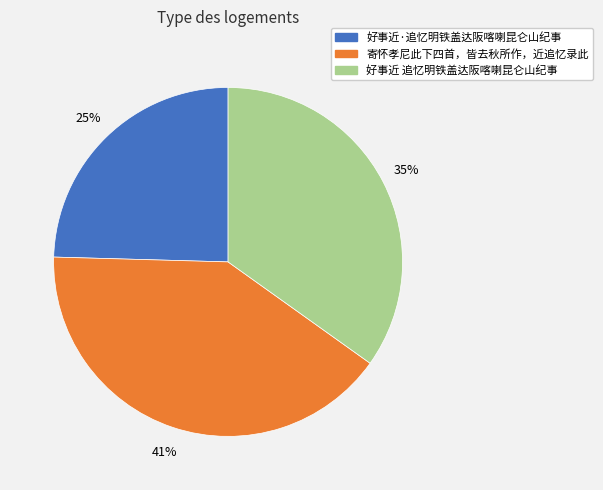

How many slices are in this pie chart?

3